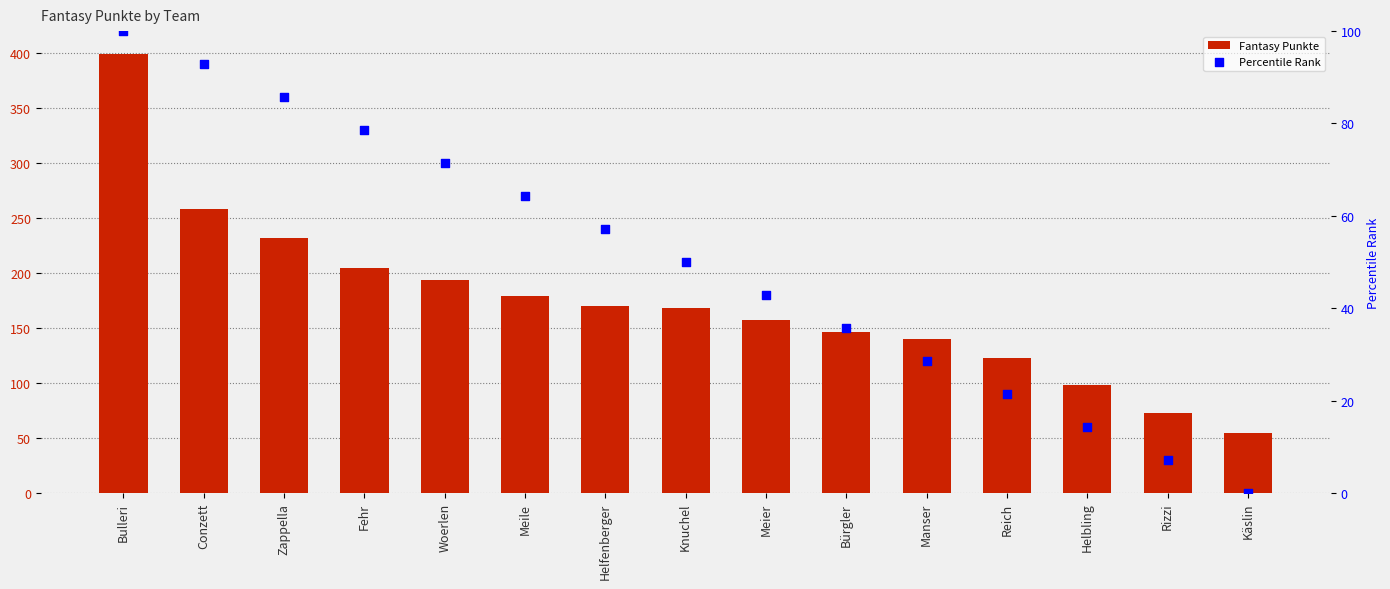

Which series contains the lowest Y value?

Percentile Rank